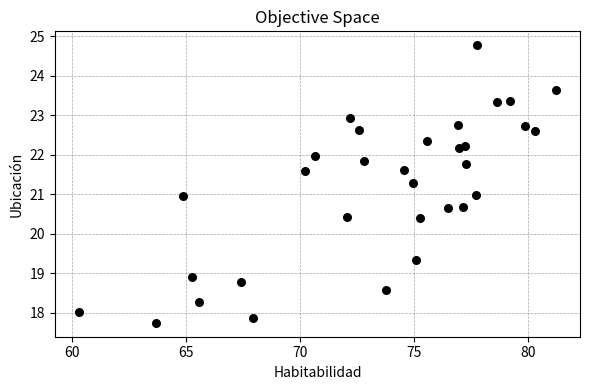

What is the range of X values (max minus min)?

20.9